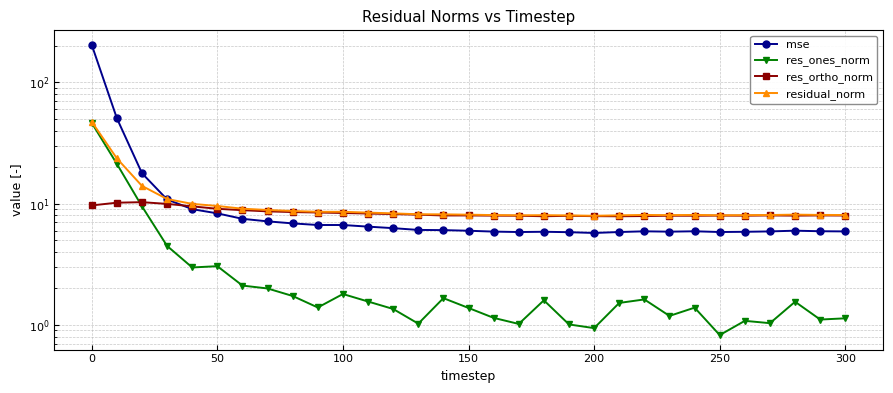

Which series has the largest range (max minus min)?

mse